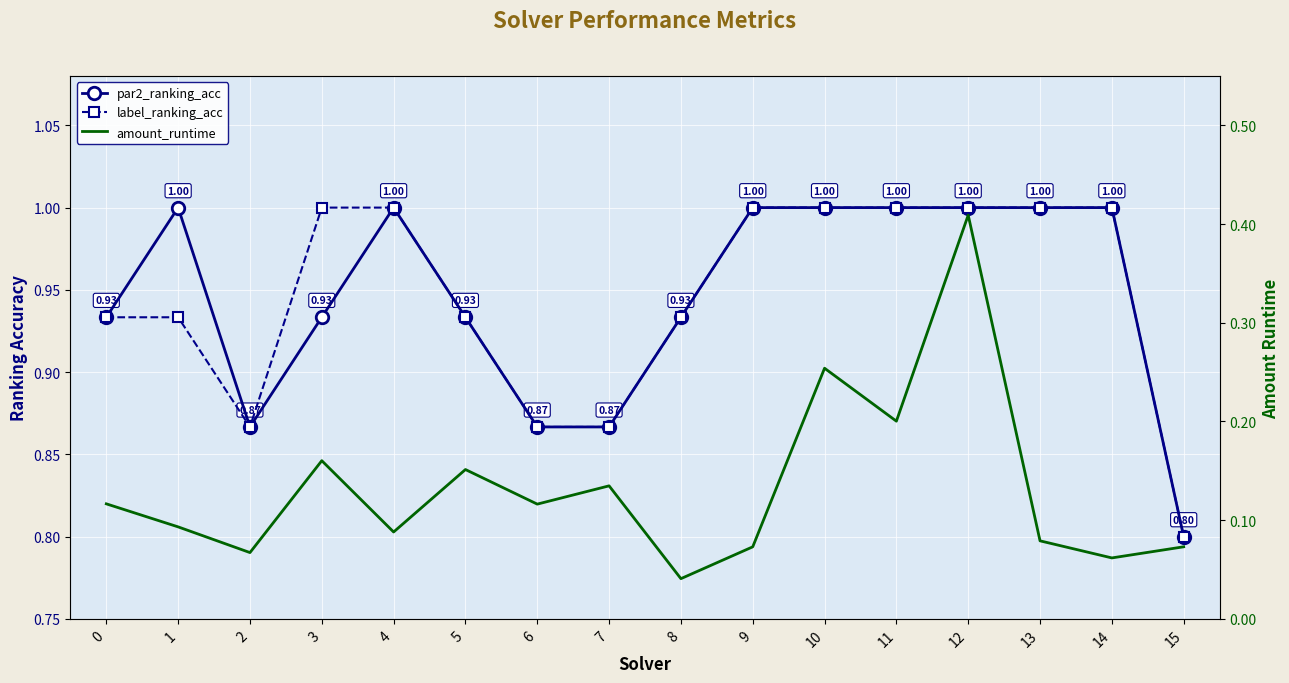

What is the total value across all series at 13?

2.1